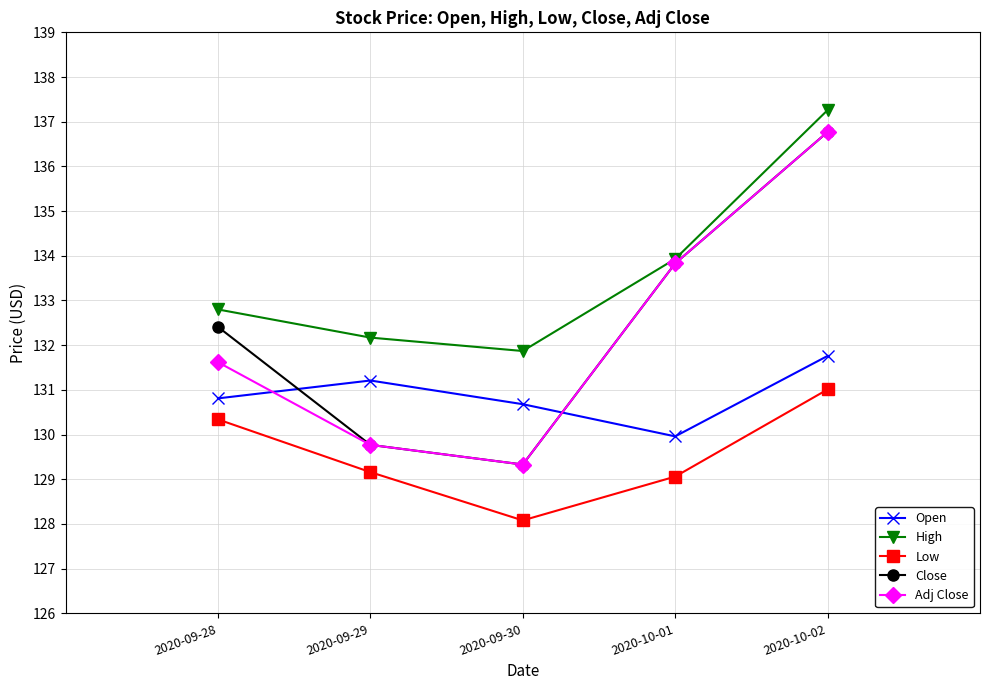

How many lines are shown in the chart?

5